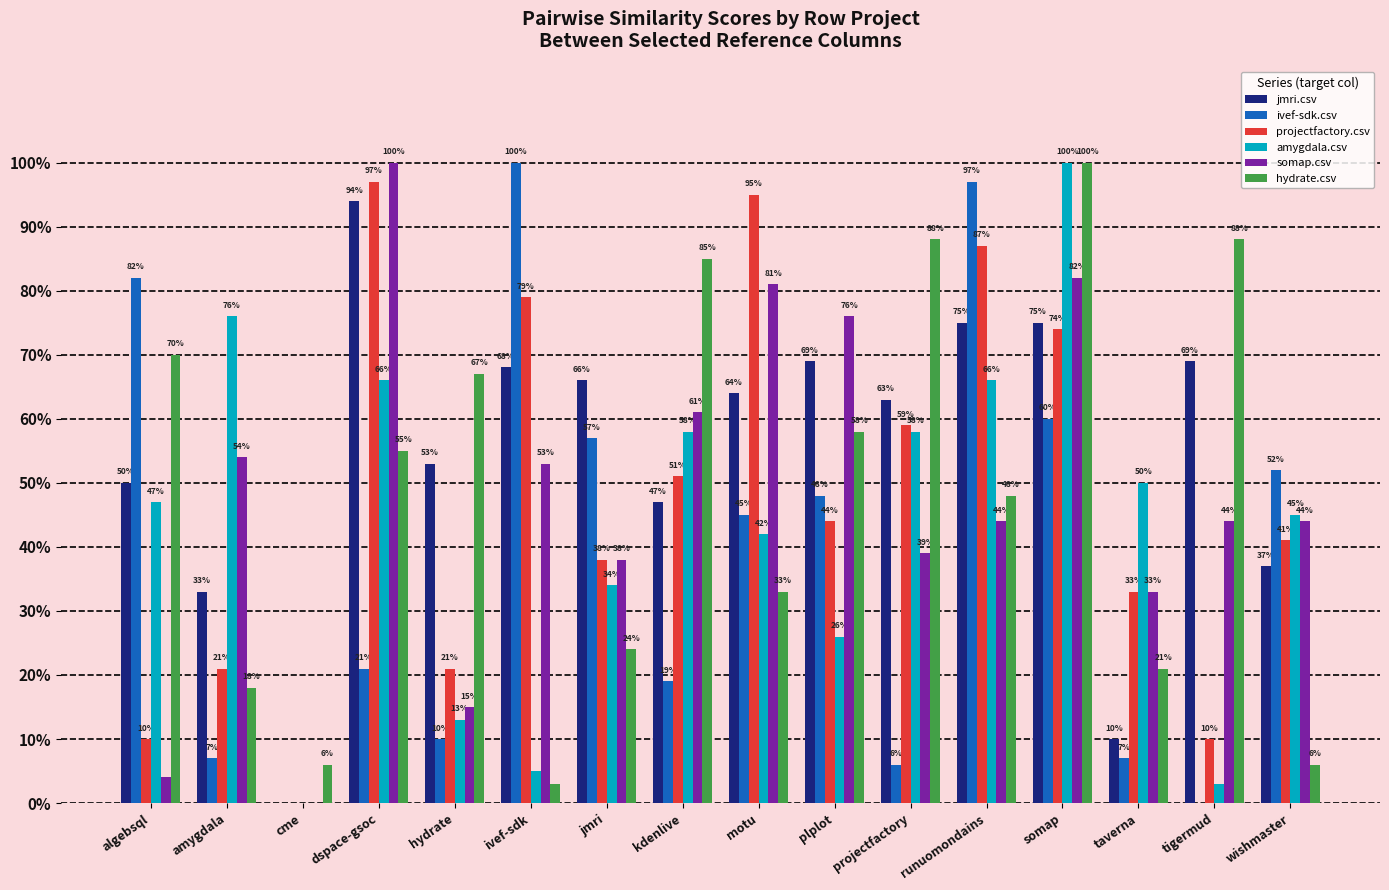

What is the value of the ivef-sdk.csv bar at the 11th from the left?

0.1